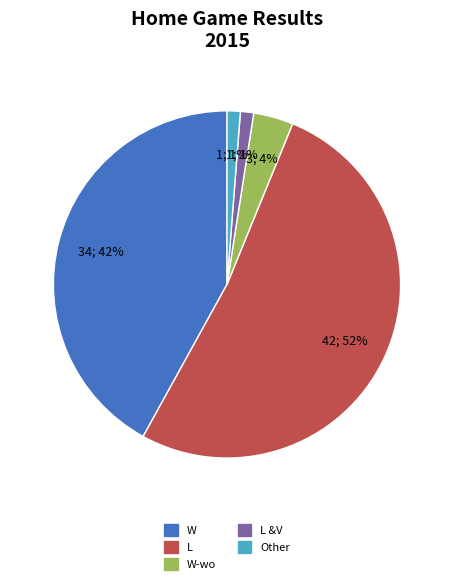

To the nearest percent, what is the difference between the largest and smallest slice percentages?

51%